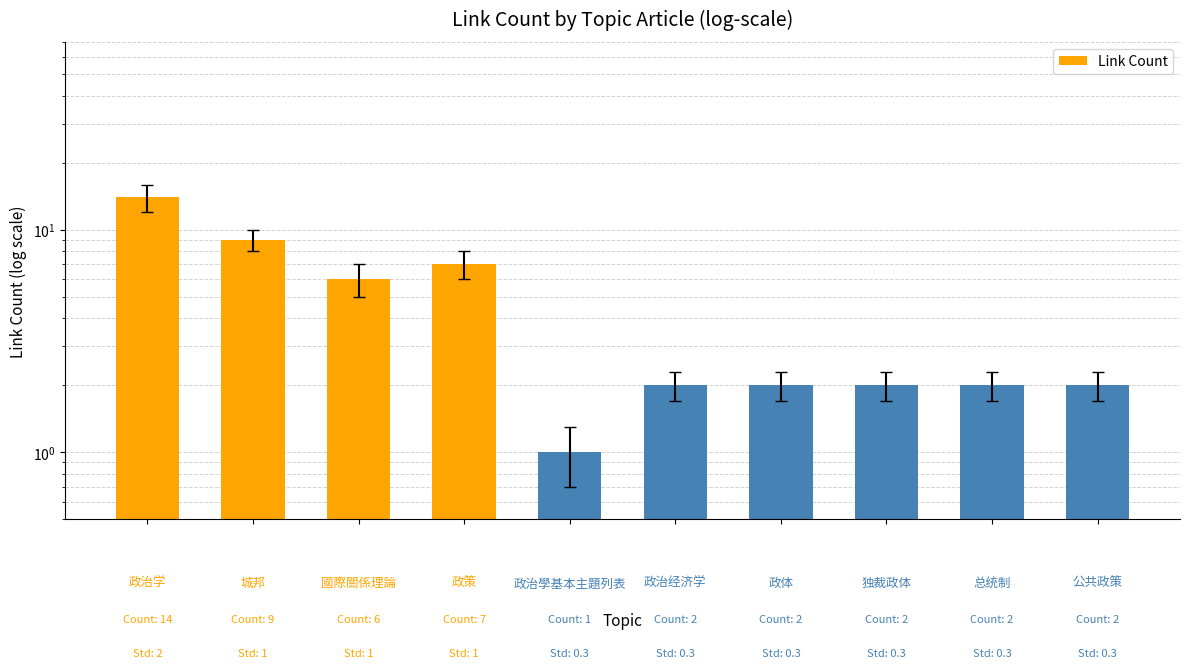

How many data points are less than 2?

1